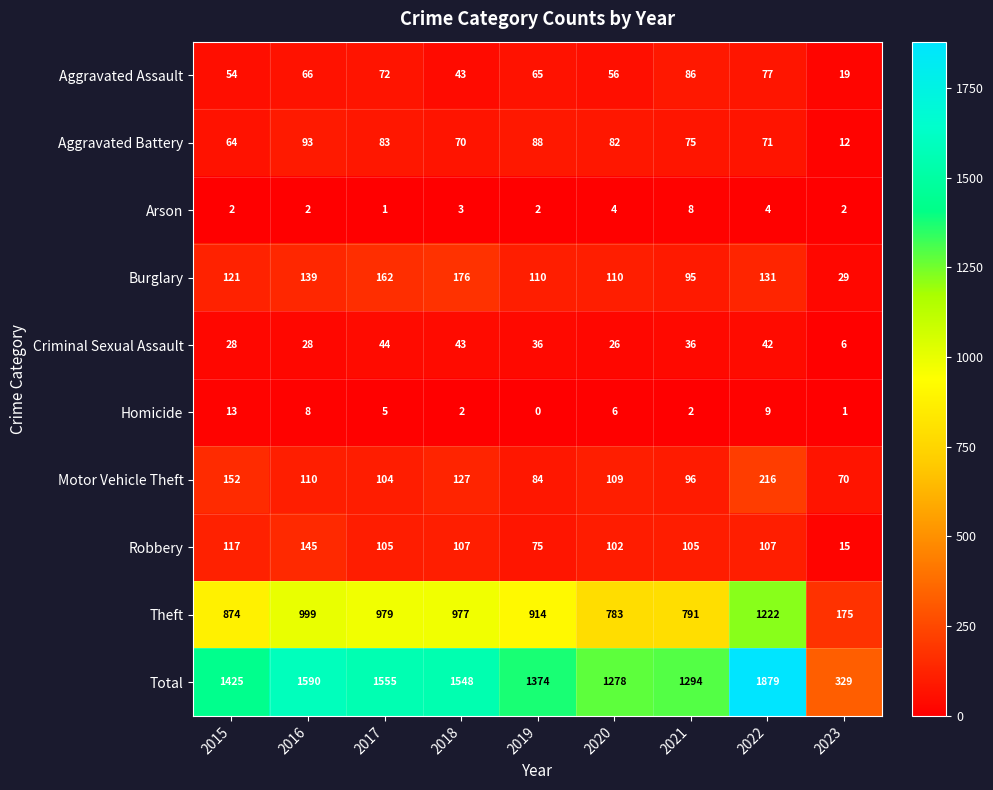

Which series has the largest total across all categories?

Total